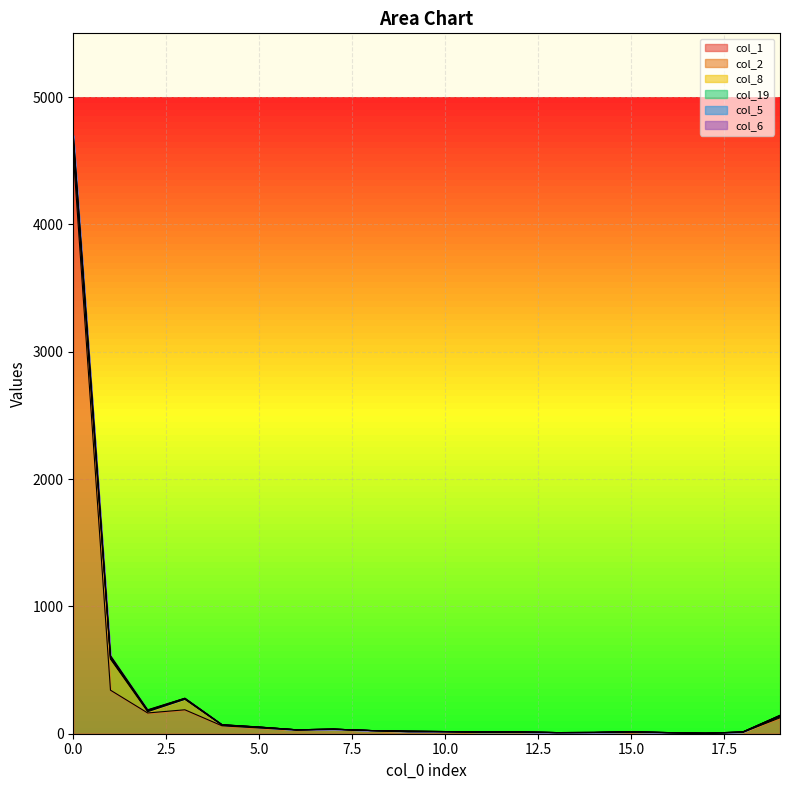

How many distinct data groups are displayed?

6